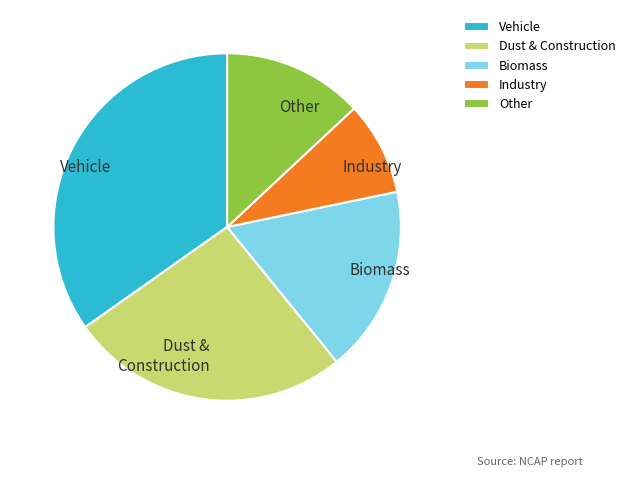

Between Other and Industry, which is larger?

Other